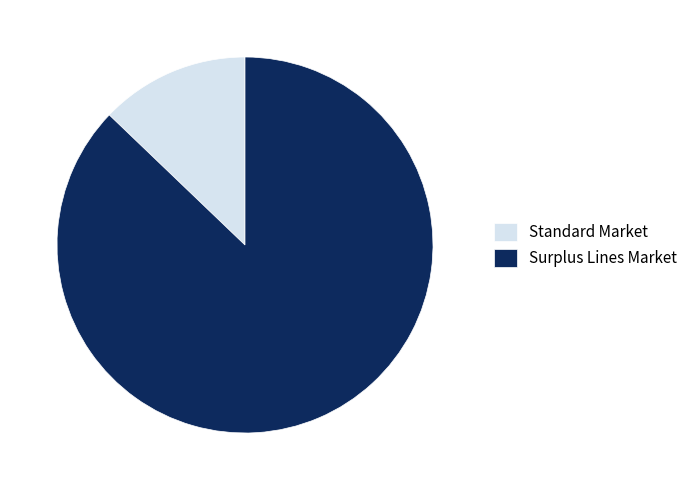

True or false: Surplus Lines Market accounts for 87% of the total.

True